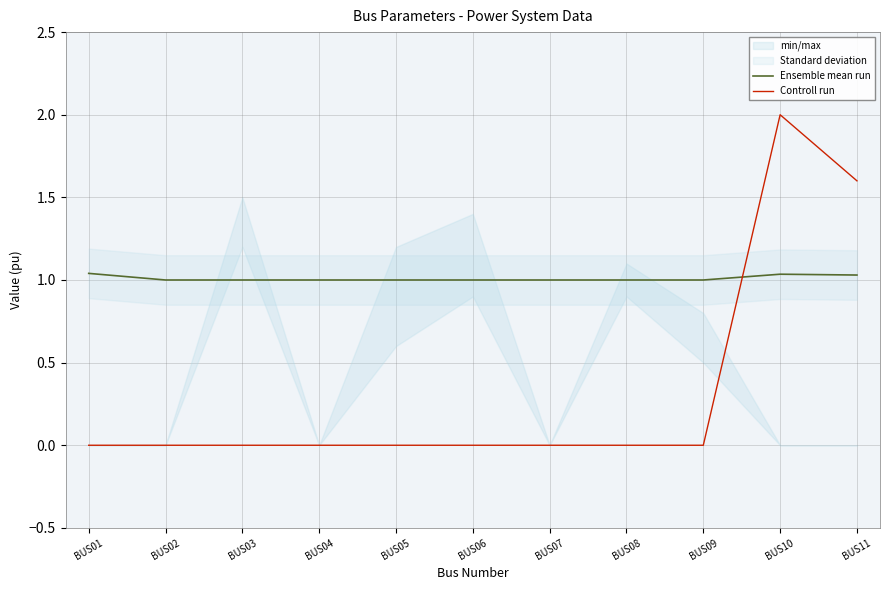

At which label is Ensemble mean run closest to 1?

BUS02